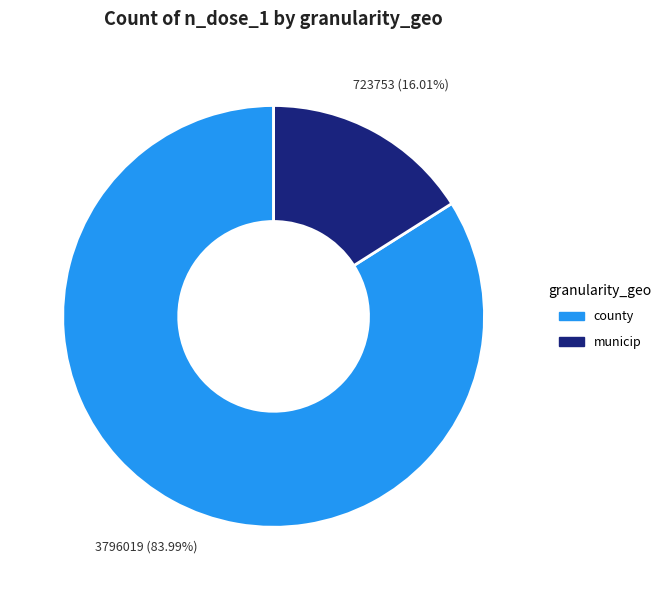

Which has a higher value, municip or county?

county